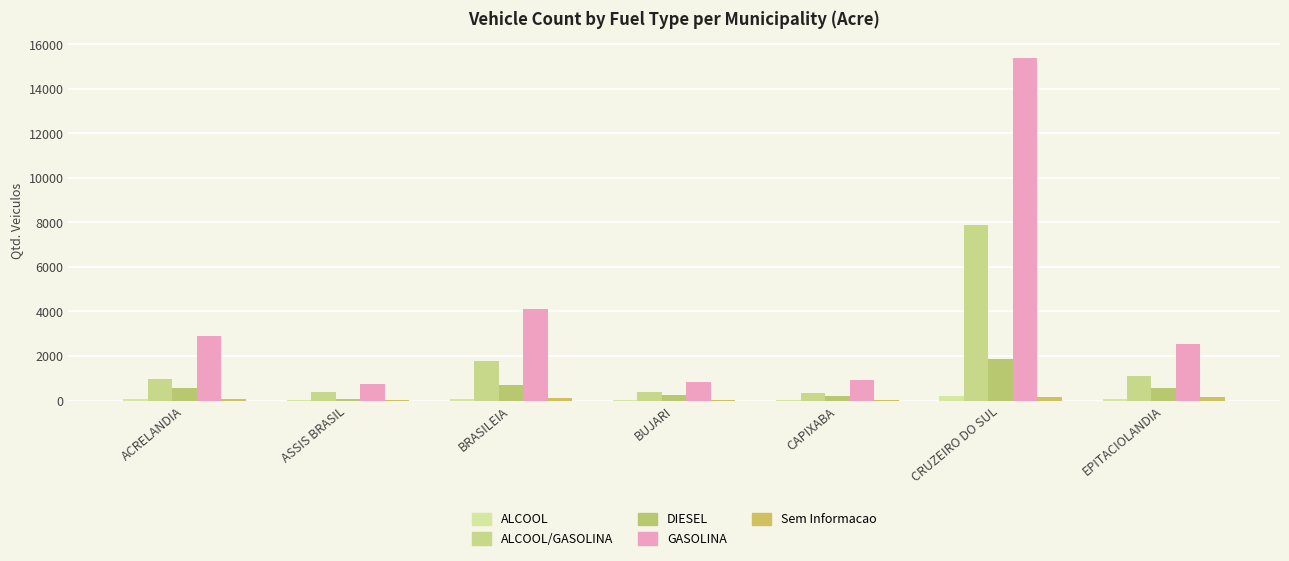

Are the bars grouped side by side (vs. stacked)?

Yes